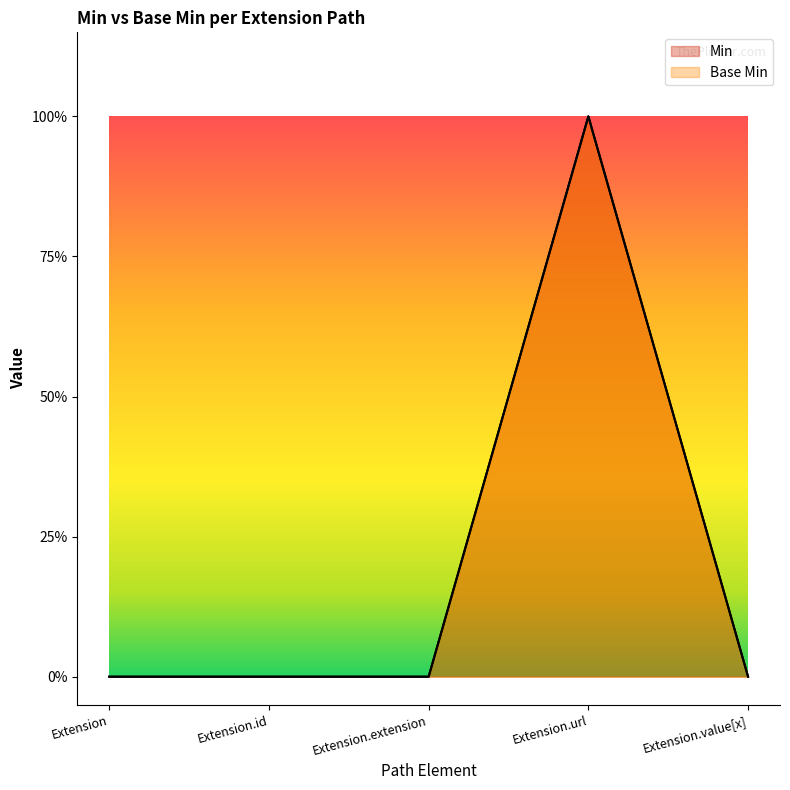

Reading left to right, transcribe all the data shown in this chart.

Min: 0	0	0	1	0
Base Min: 0	0	0	1	0